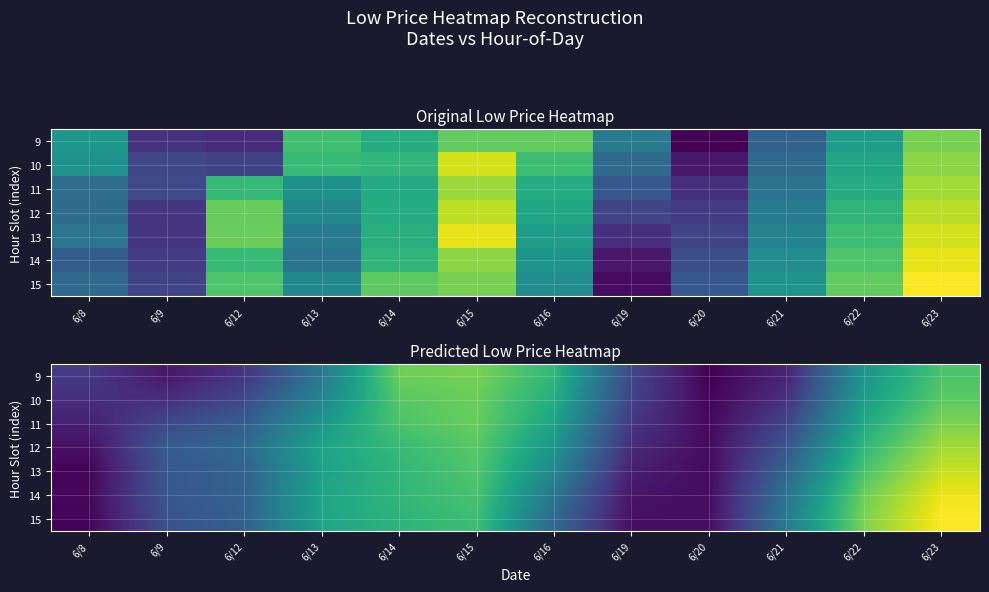

What is the difference between the second highest and minimum values in the 13 series?

12.8